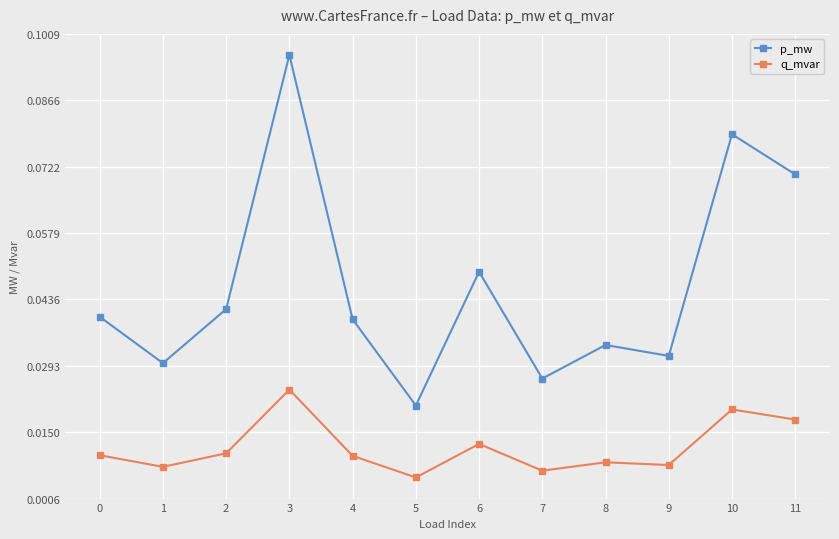

Where is p_mw nearest to the value 0?

5